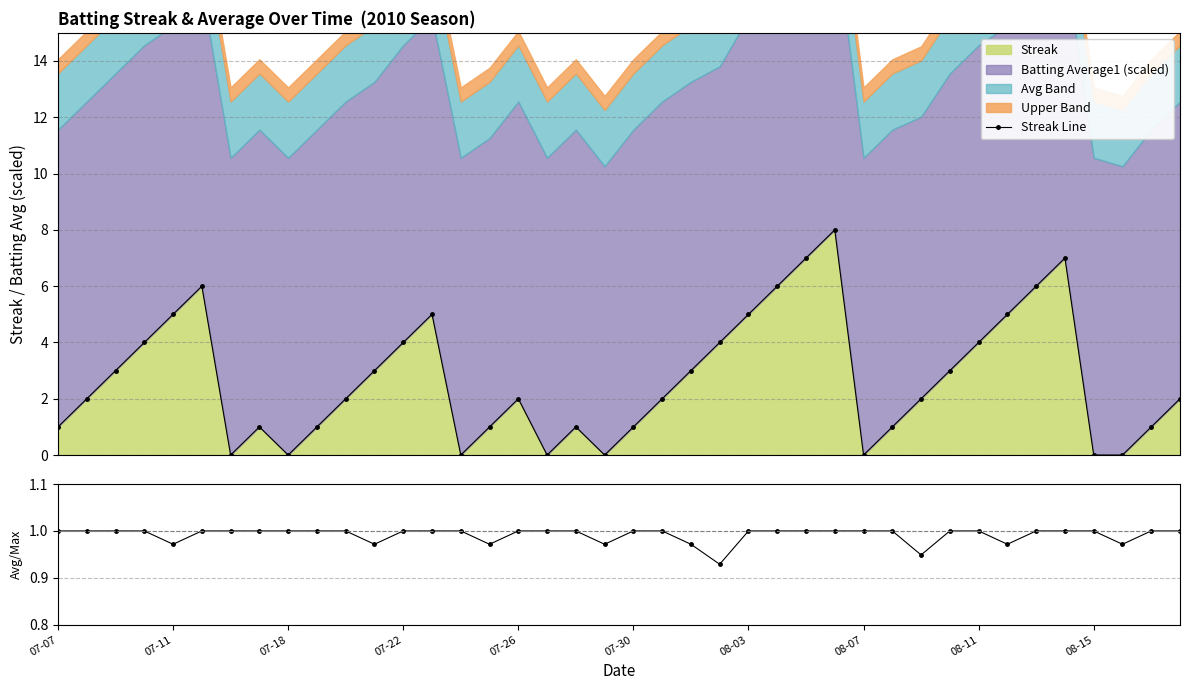

What is the highest value of the Streak series?

8